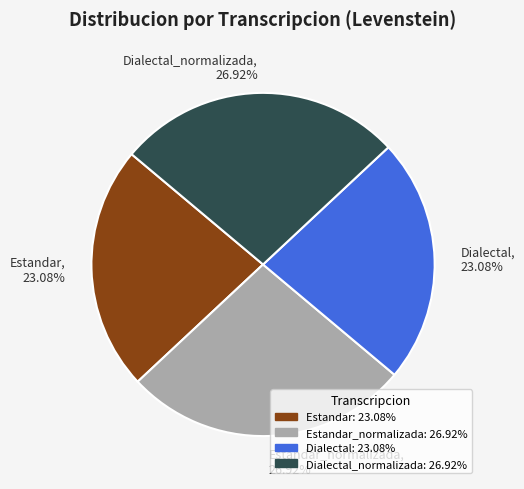

Does Dialectal_normalizada, 26.92% represent more than half of the total?

No